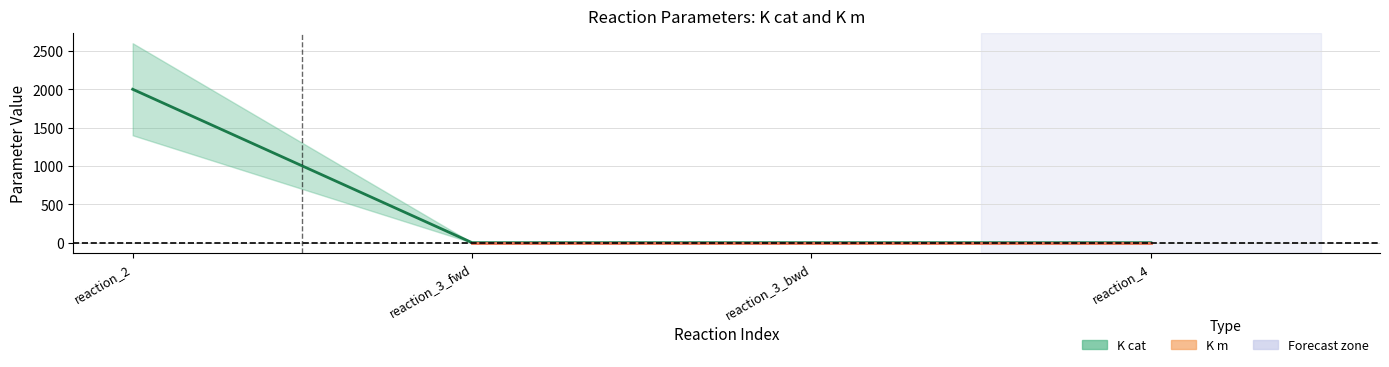

True or false: there are more than 0 points higher than both neighbors.

False